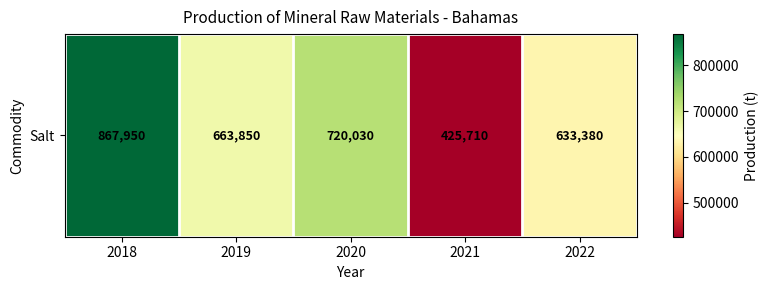

What is the greatest value displayed?

867950